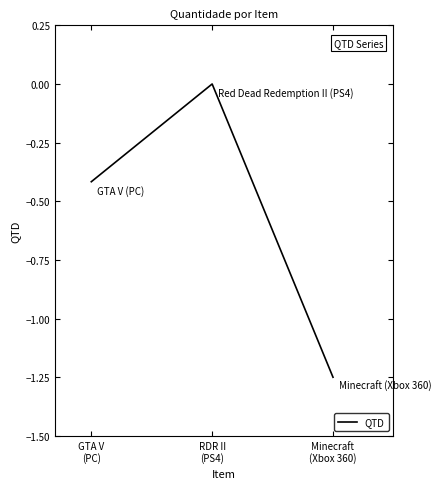

List the labels in order of value, smallest first.

Minecraft
(Xbox 360), GTA V
(PC), RDR II
(PS4)